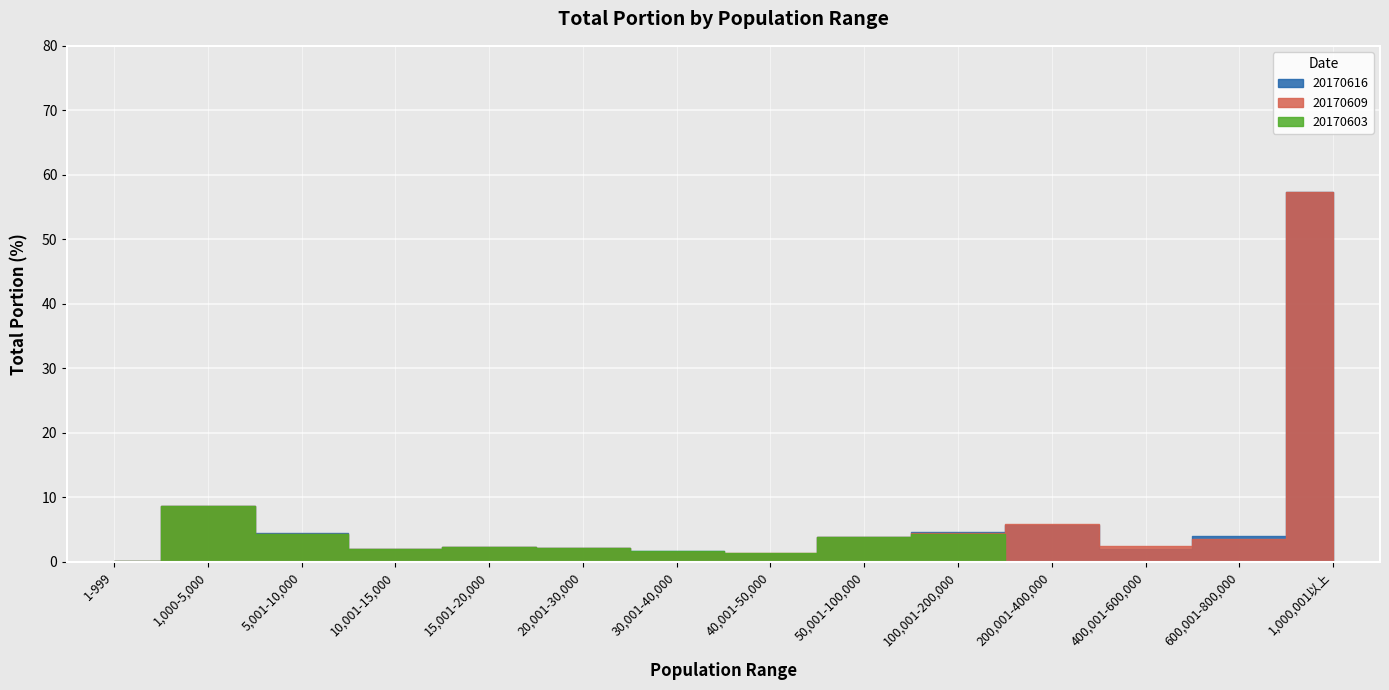

True or false: 20170603 and 20170616 intersect in this chart.

True